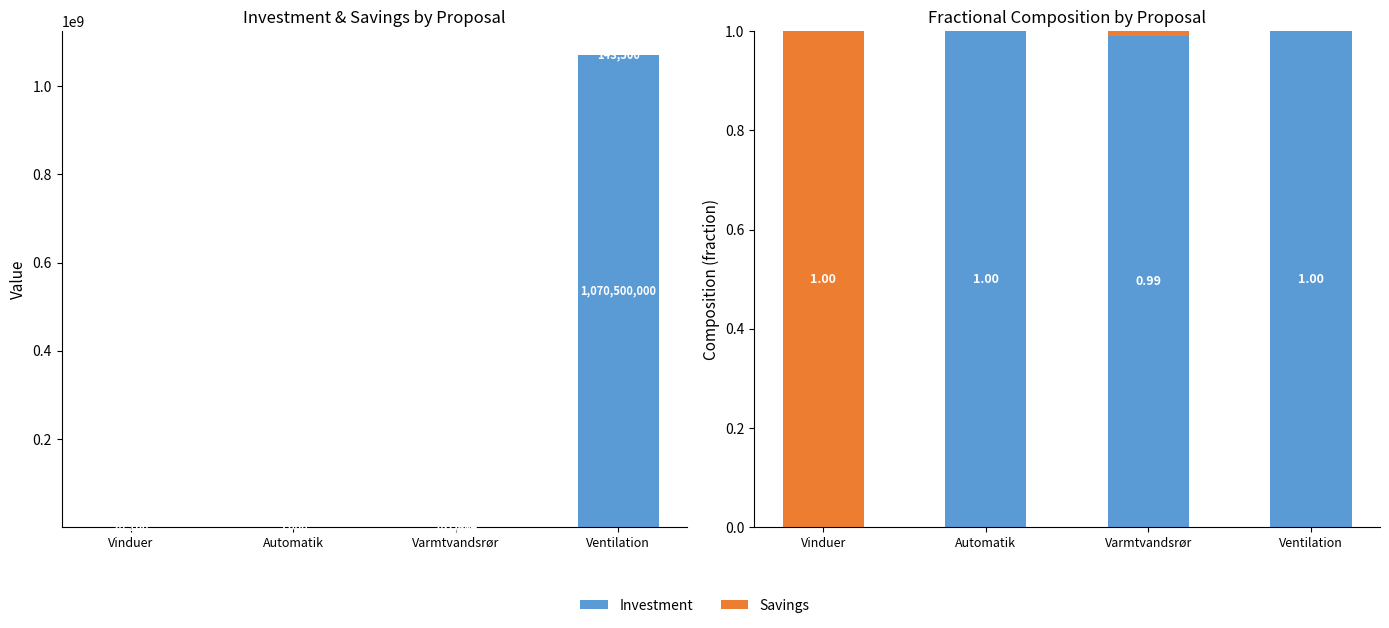

Is it true that Savings equals 0.6 at Automatik?

False